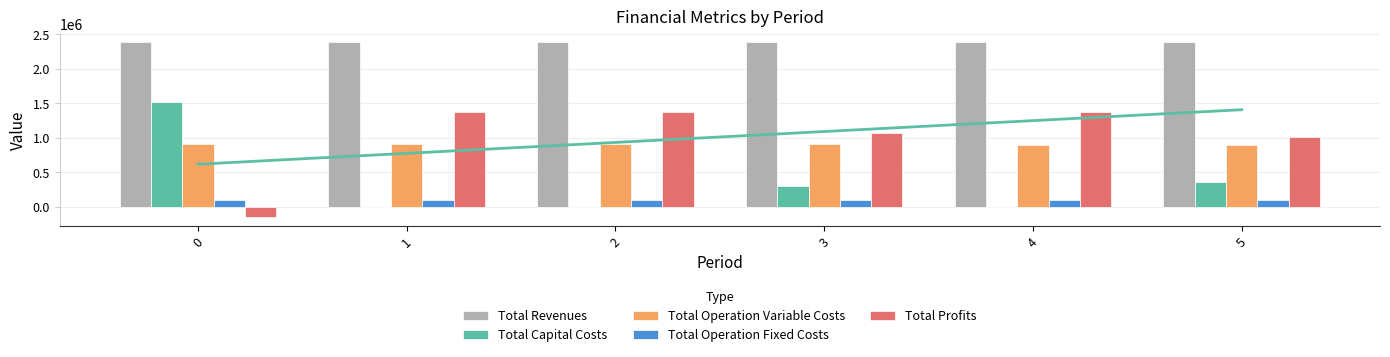

Which series has the largest range (max minus min)?

Total Profits